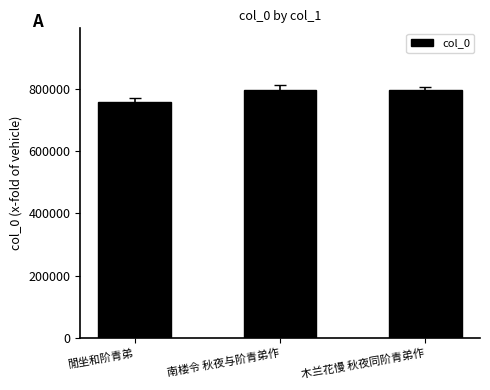

Read the value at 木兰花慢 秋夜同阶青弟作, to the nearest 10.

794890